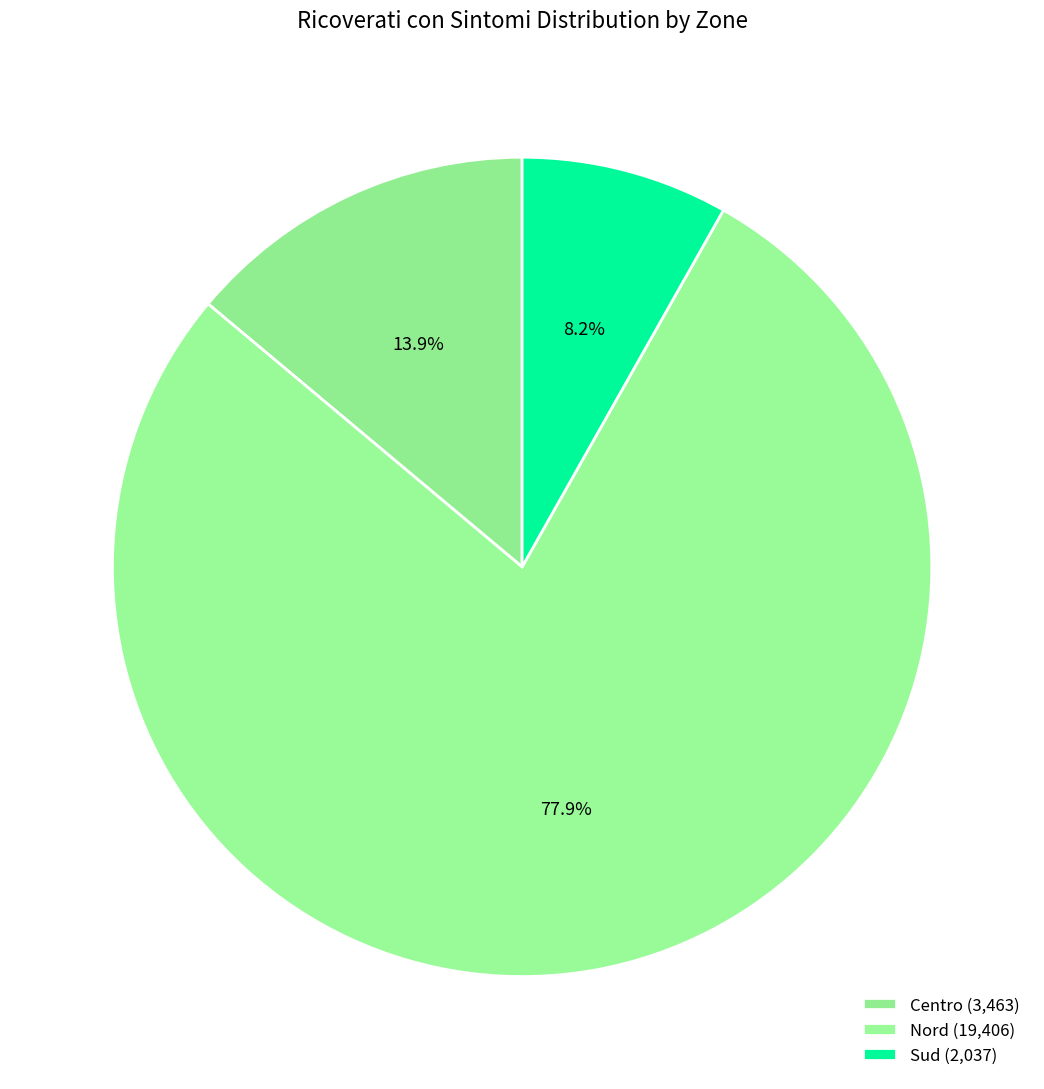

To the nearest percent, what portion does Sud represent?

8%